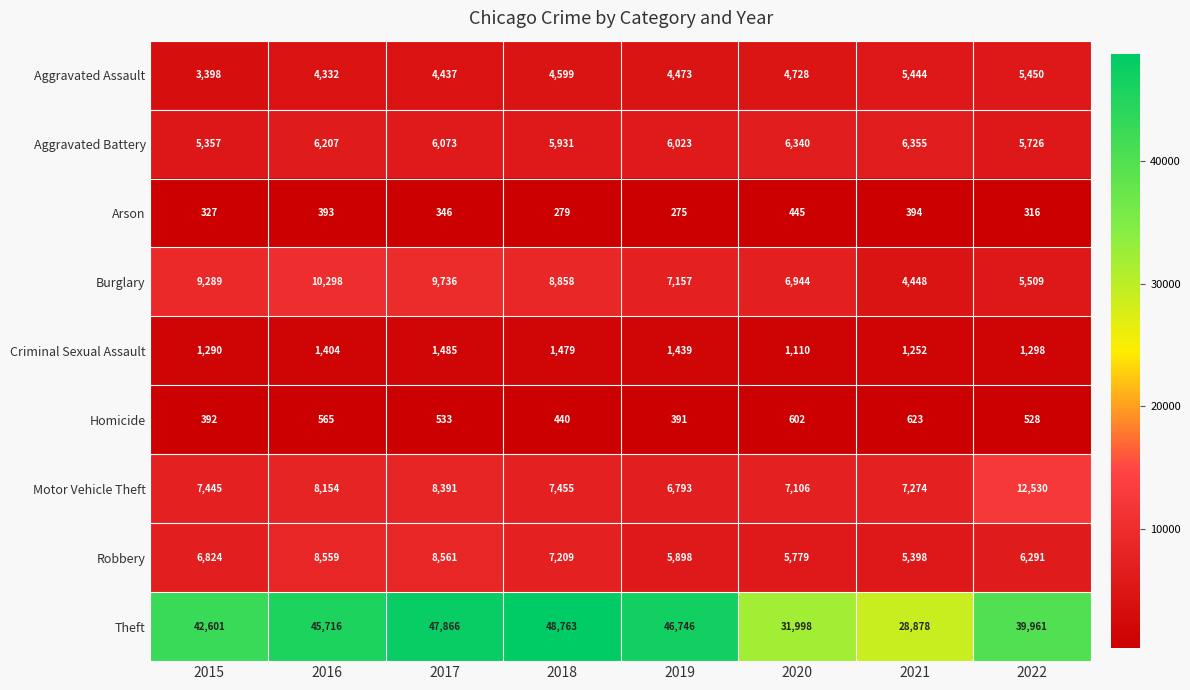

Rank the series by their maximum value, from highest to lowest.

Theft, Motor Vehicle Theft, Burglary, Robbery, Aggravated Battery, Aggravated Assault, Criminal Sexual Assault, Homicide, Arson